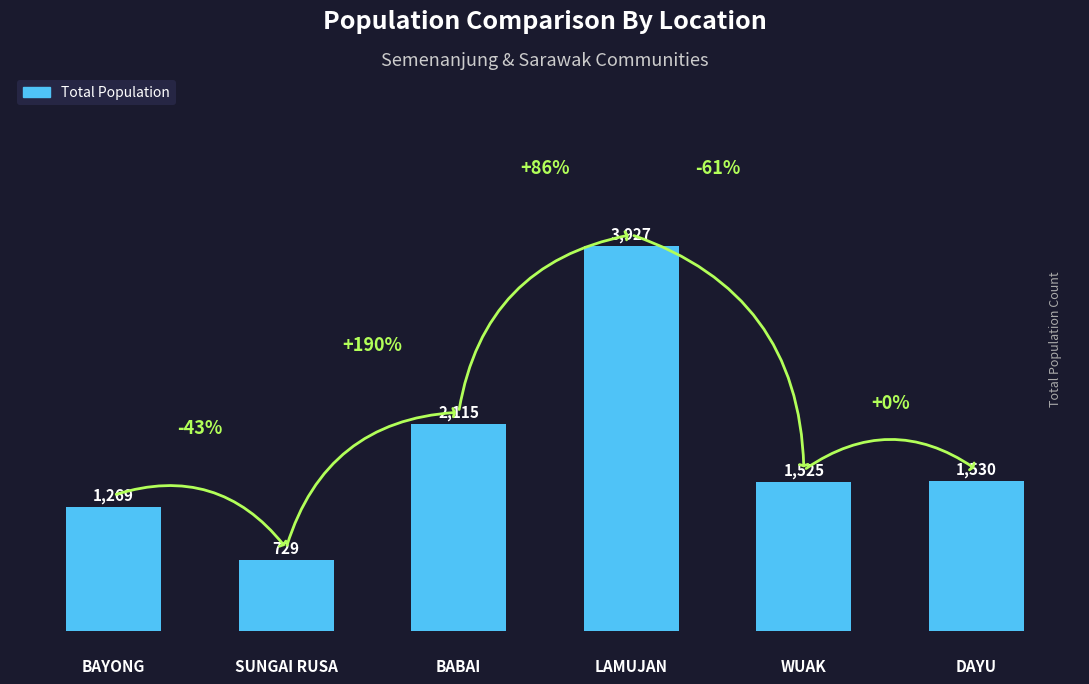

Reading left to right, extract all data points from this chart.

0=1269	1=729	2=2115	3=3927	4=1525	5=1530